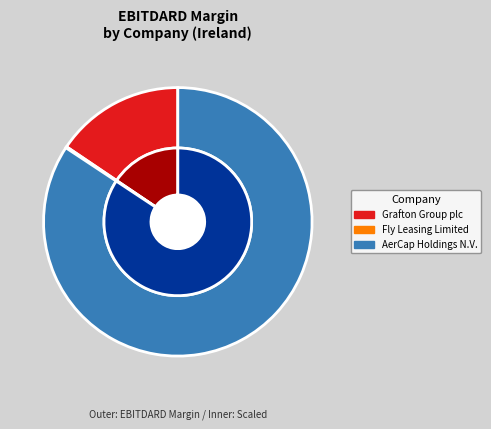

How many segments does this pie chart have?

3